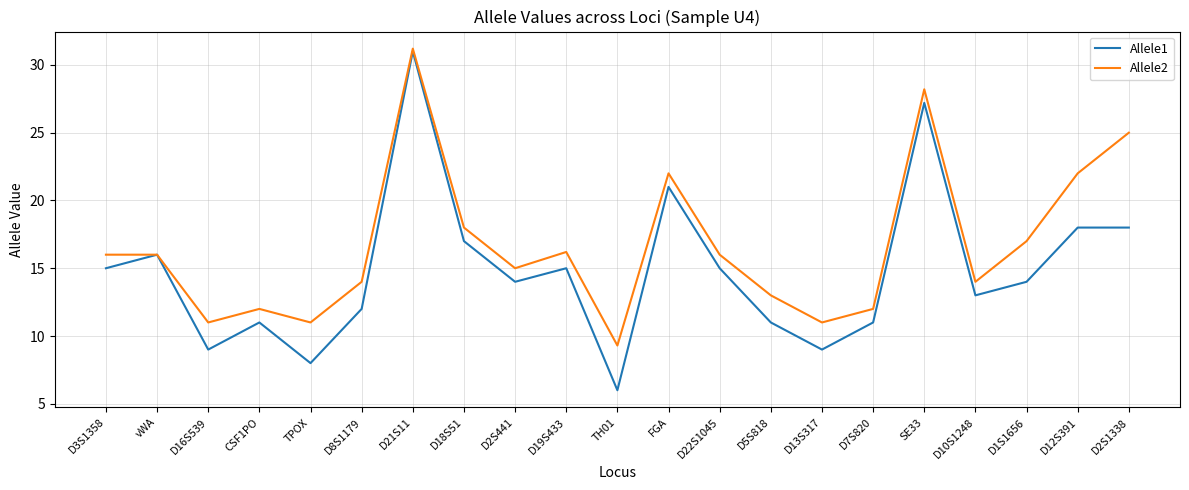

What is the approximate value of Allele2 at FGA?

22.0